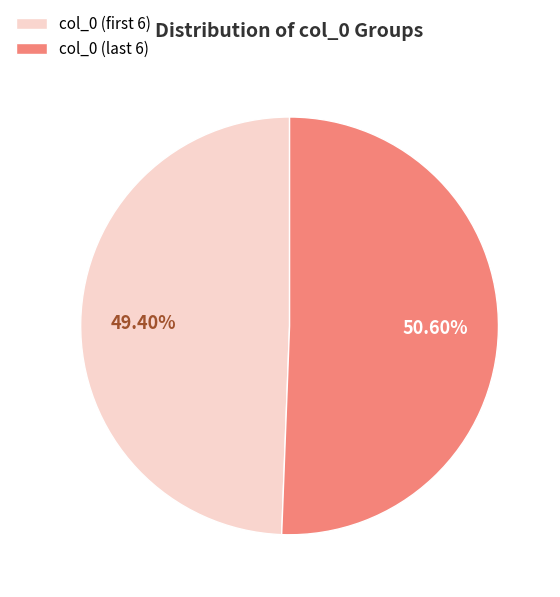

Rank the categories by value from highest to lowest.

col_0 (last 6), col_0 (first 6)